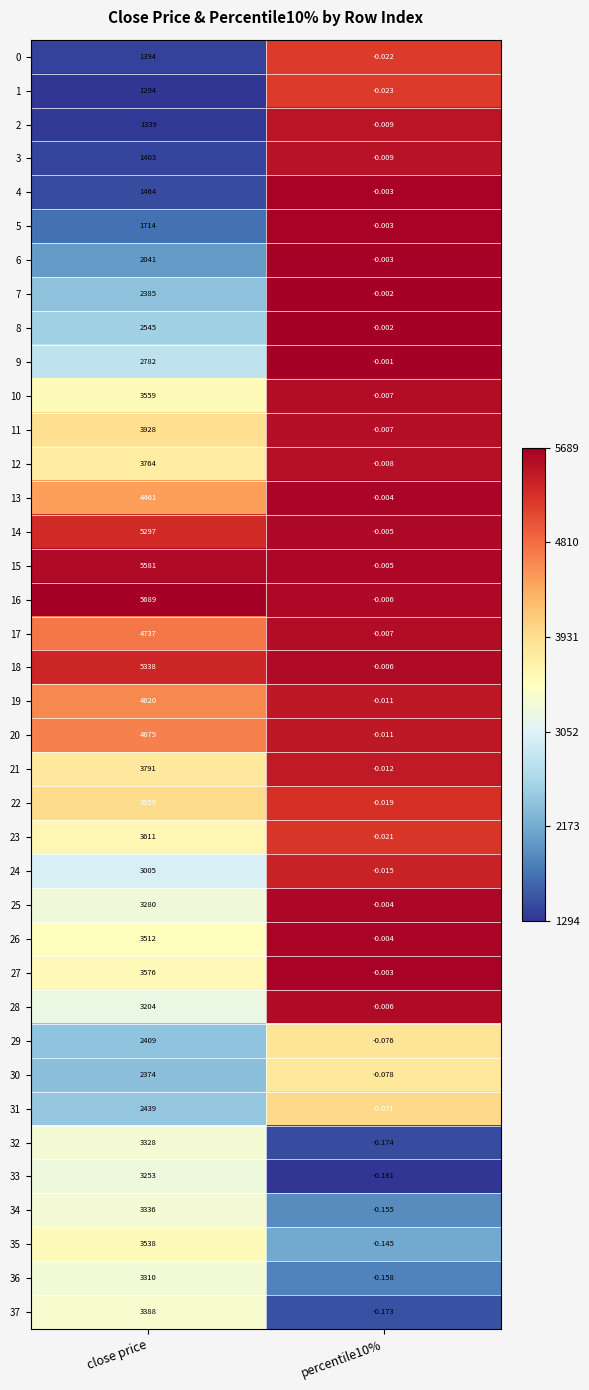

At which category is the sum across all series the highest?

close price